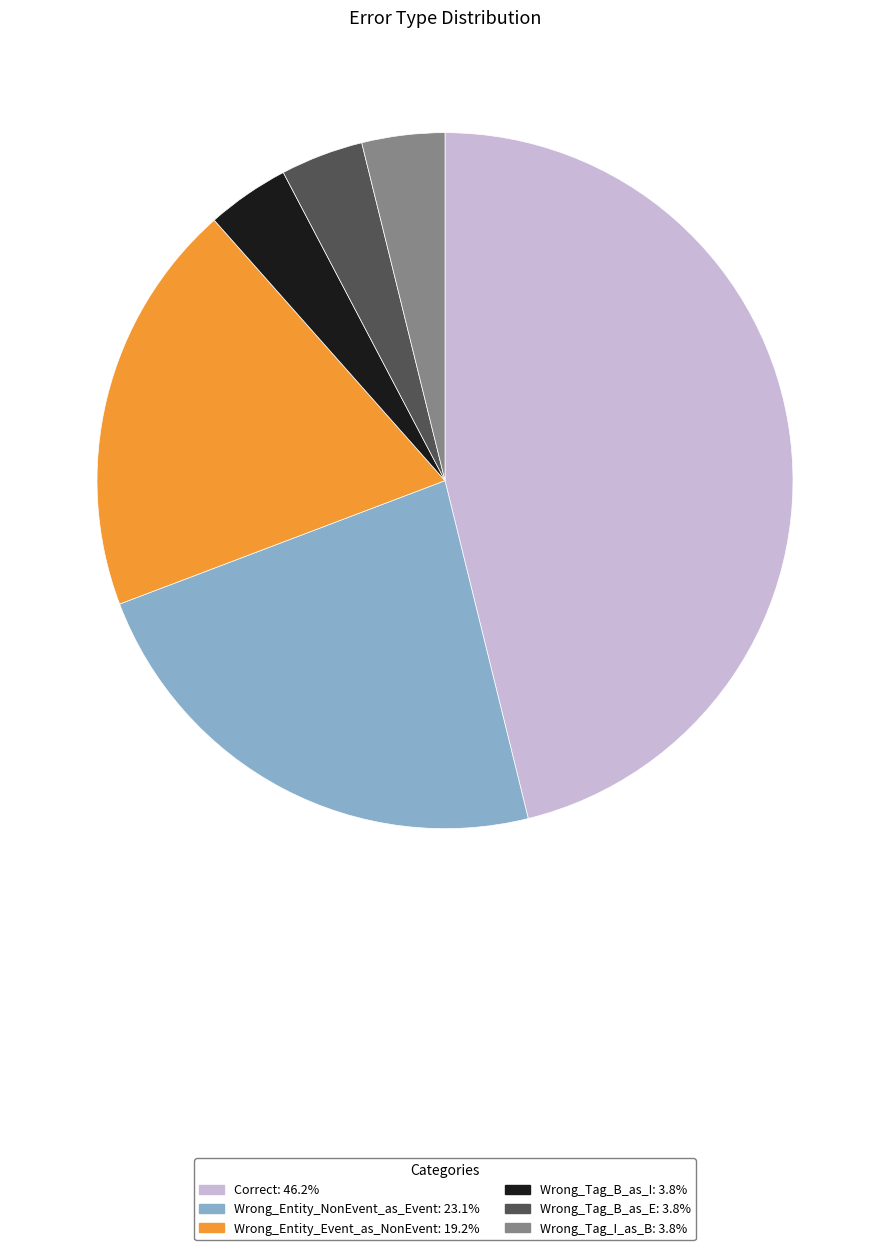

Which slice is the largest?

Correct